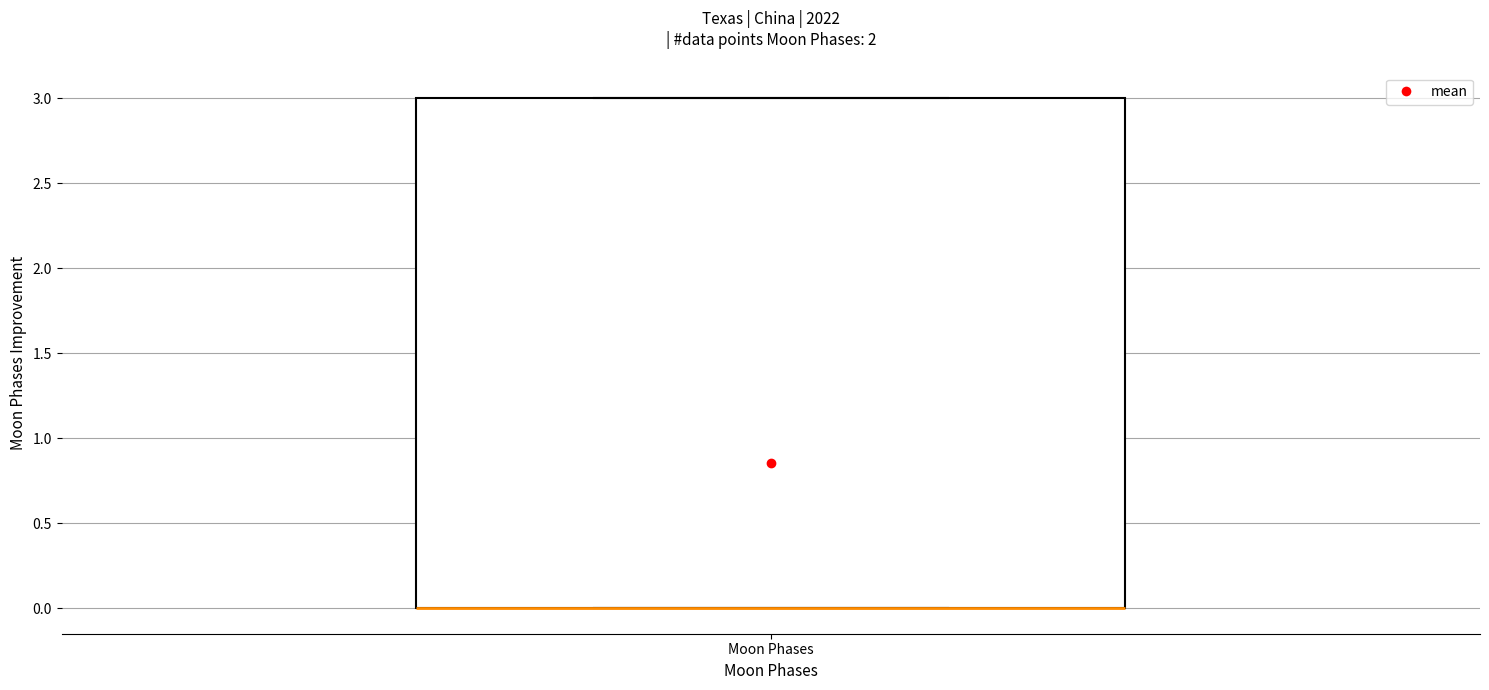

Read this box plot against the y-axis: the position of the median line, the range covered by the box, and the ends of both whiskers. The values are not printed on the chart, so give them approximately, as read against the axis.

median 0 (drawn on the box's lower edge), box 0 to 3, whiskers 0 to 3